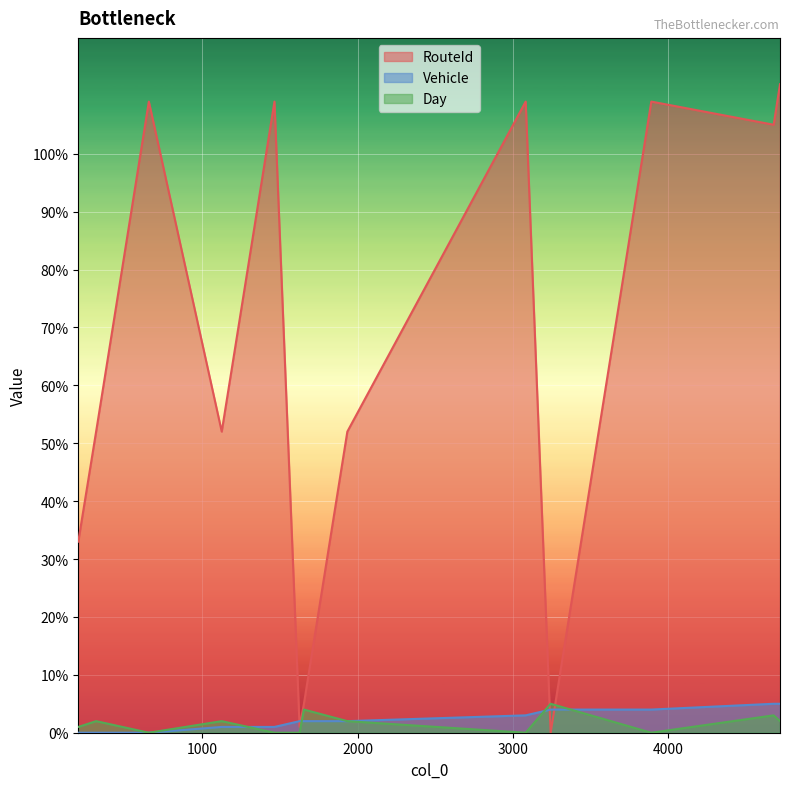

How many data points does each series have?

13